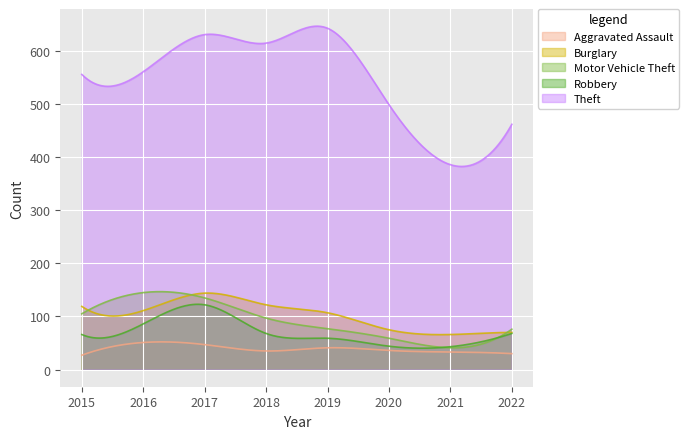

What is the spread (max minus min) of values at 2020?

463